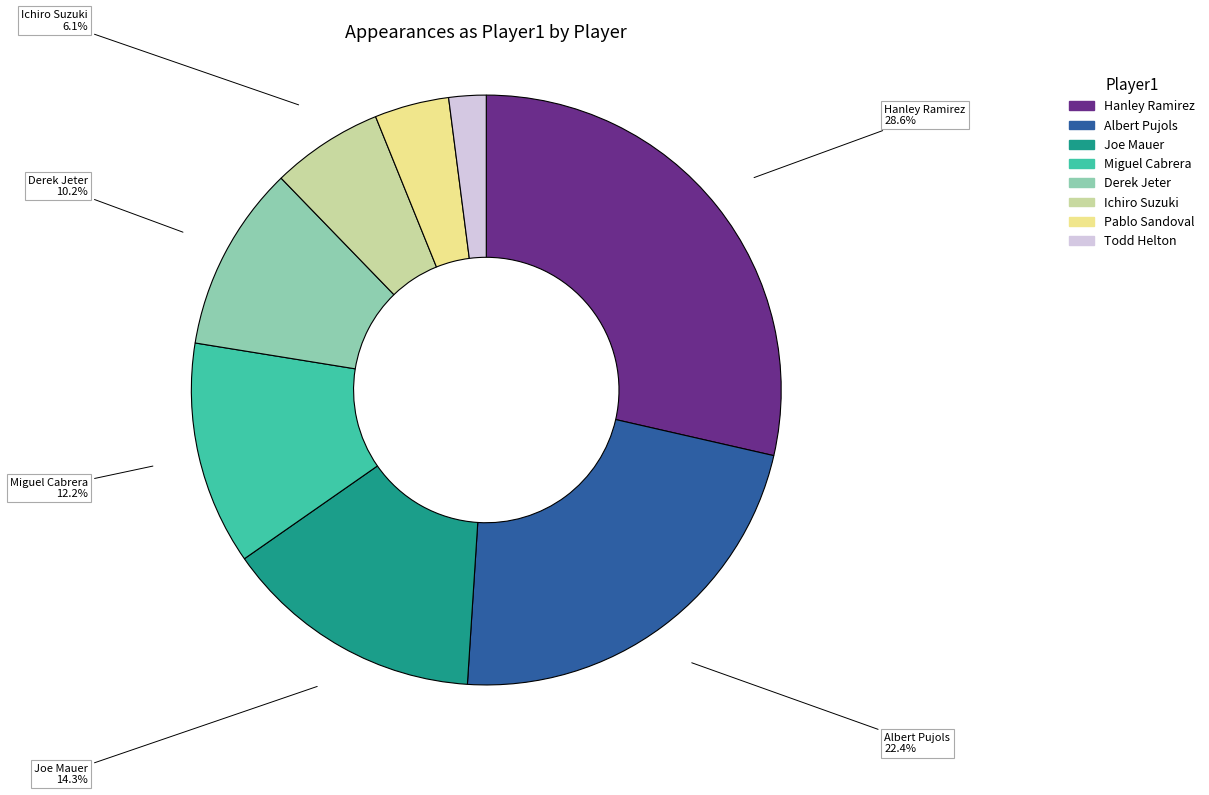

Is there a majority slice in this chart?

No